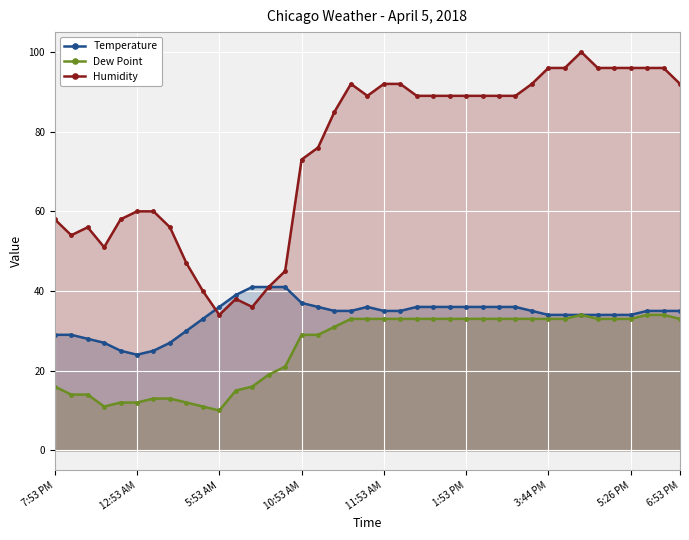

True or false: Humidity and Dew Point cross at least once.

False